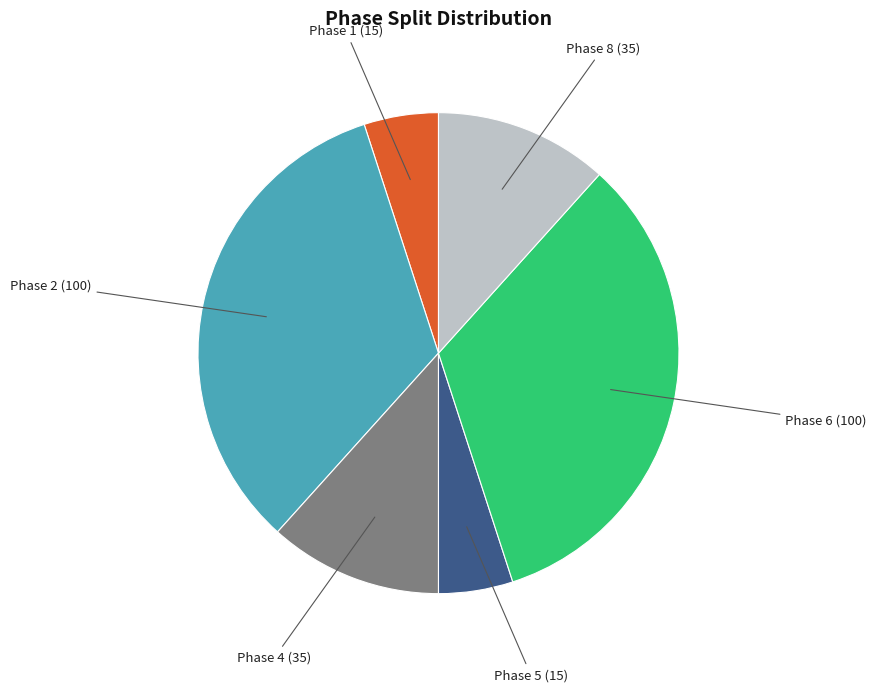

Is it true that Phase 4 is 25% of the pie?

False